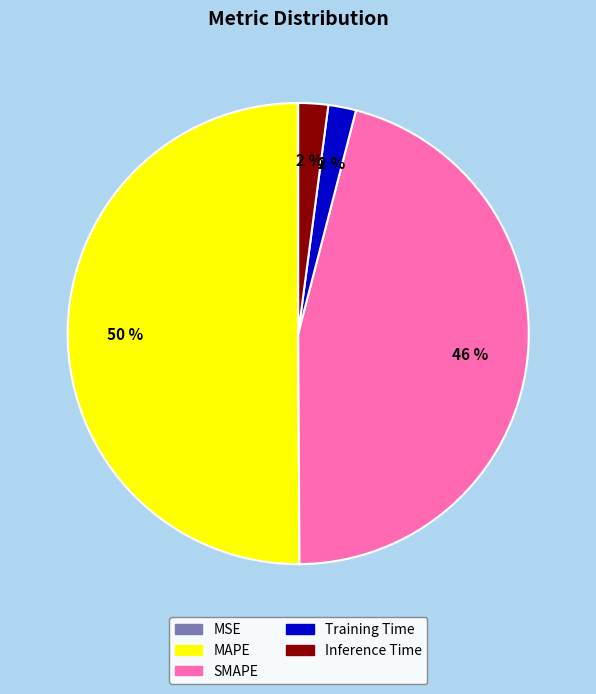

To the nearest percent, what portion does MAPE represent?

50%